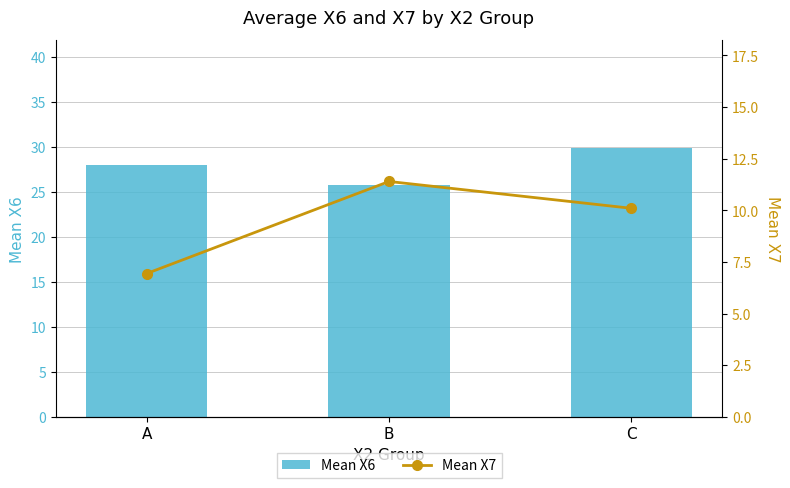

At how many categories does at least one series exceed 27?

2